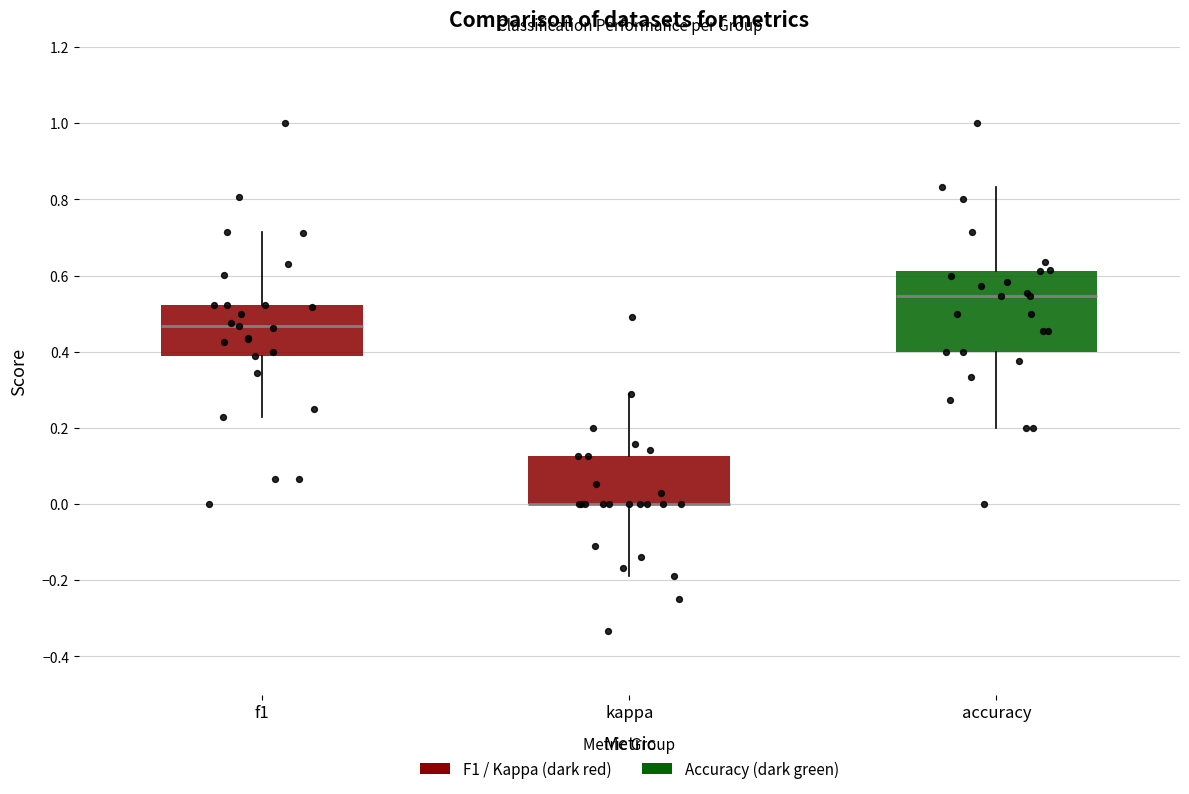

Reading left to right, read every box against the y-axis: the position of its median line, the range the box covers, and the ends of its whiskers. The values are not printed on the chart, so give them approximately, as read against the axis.

f1: median 0.46, box 0.38 to 0.52, whiskers 0.22 to 0.72
kappa: median 0.00 (drawn on the box's lower edge), box 0.00 to 0.12, whiskers -0.18 to 0.30
accuracy: median 0.54, box 0.40 to 0.62, whiskers 0.20 to 0.84